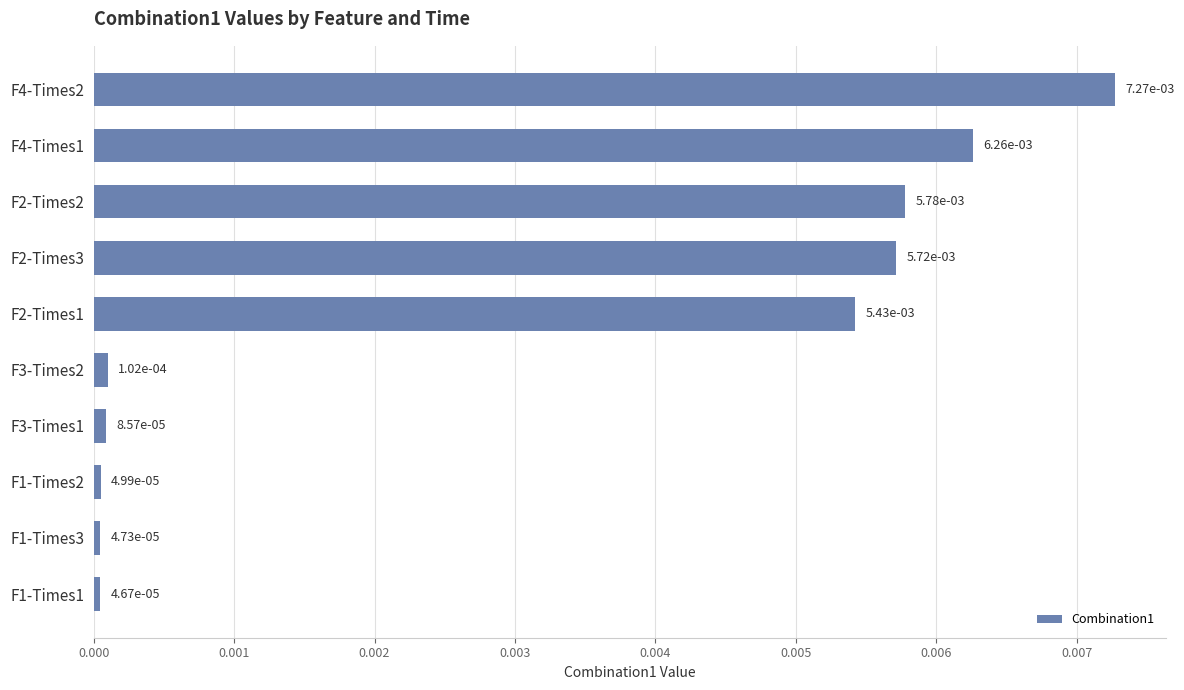

What position from the bottom is F2-Times2?

8